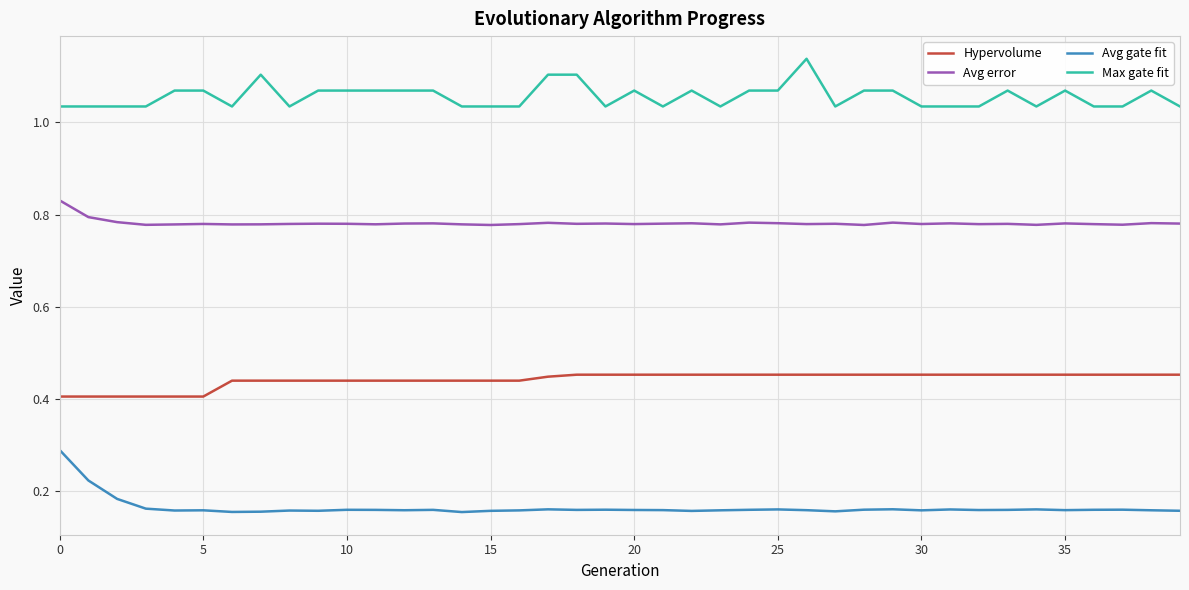

What are all the series names shown in the legend?

Hypervolume, Avg error, Avg gate fit, Max gate fit